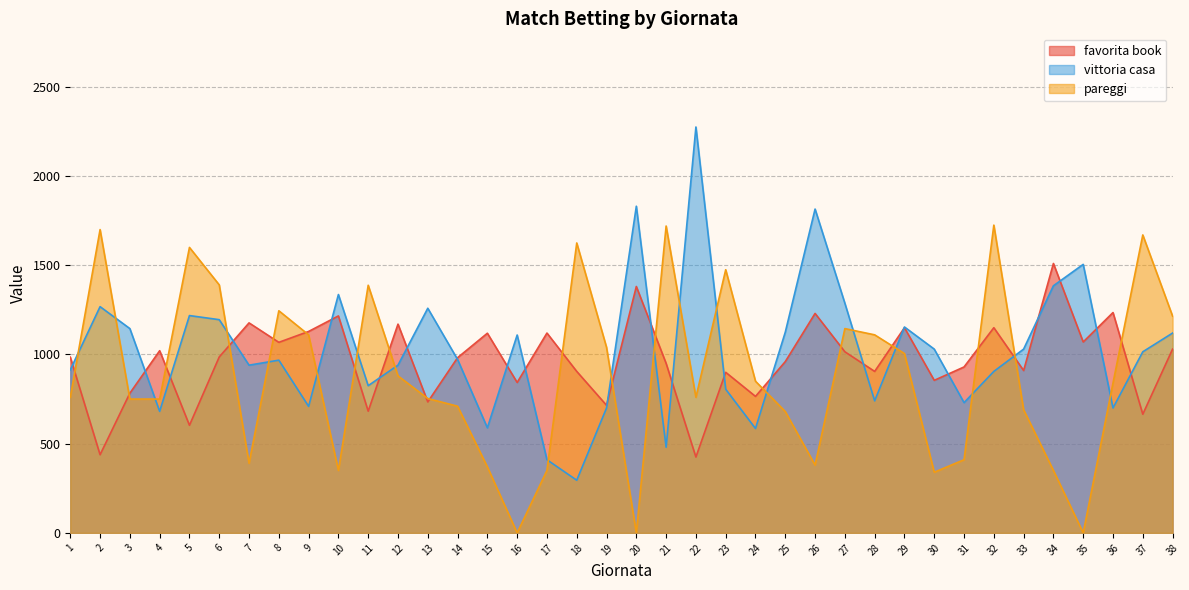

What is the difference between the maximum and second lowest values in the vittoria casa series?

1865